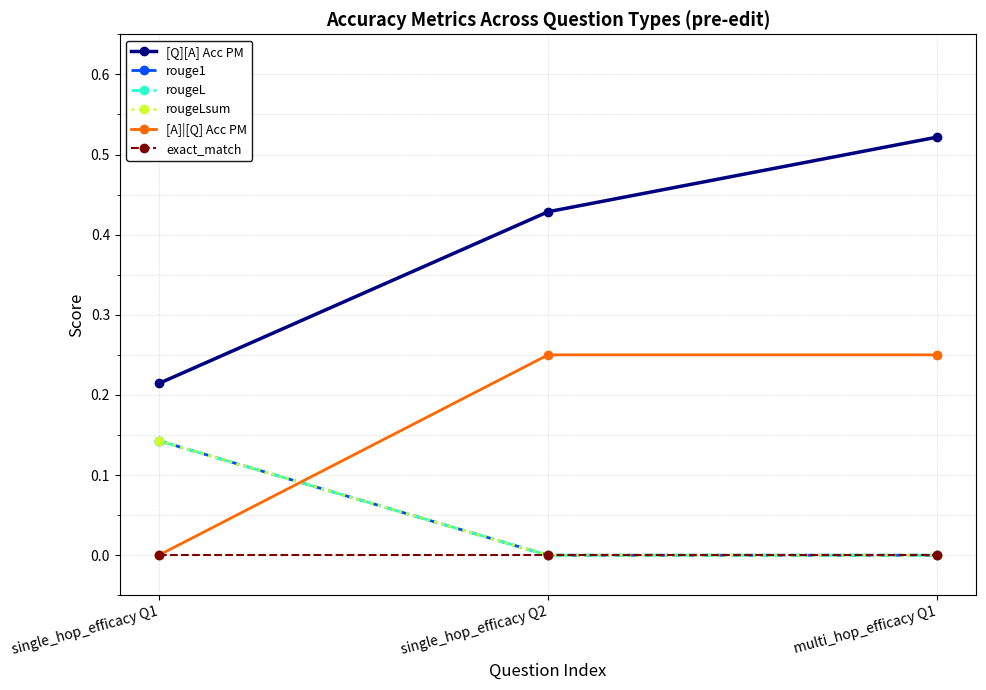

What is the greatest value displayed?

0.5